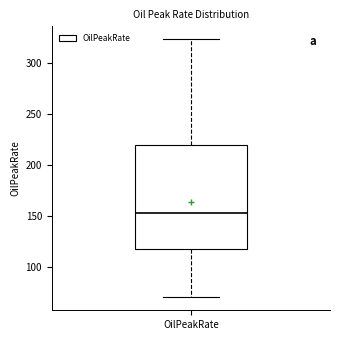

Read this box plot against the y-axis: the position of the median line, the range covered by the box, and the ends of both whiskers. The values are not printed on the chart, so give them approximately, as read against the axis.

median 155, box 115 to 220, whiskers 70 to 325